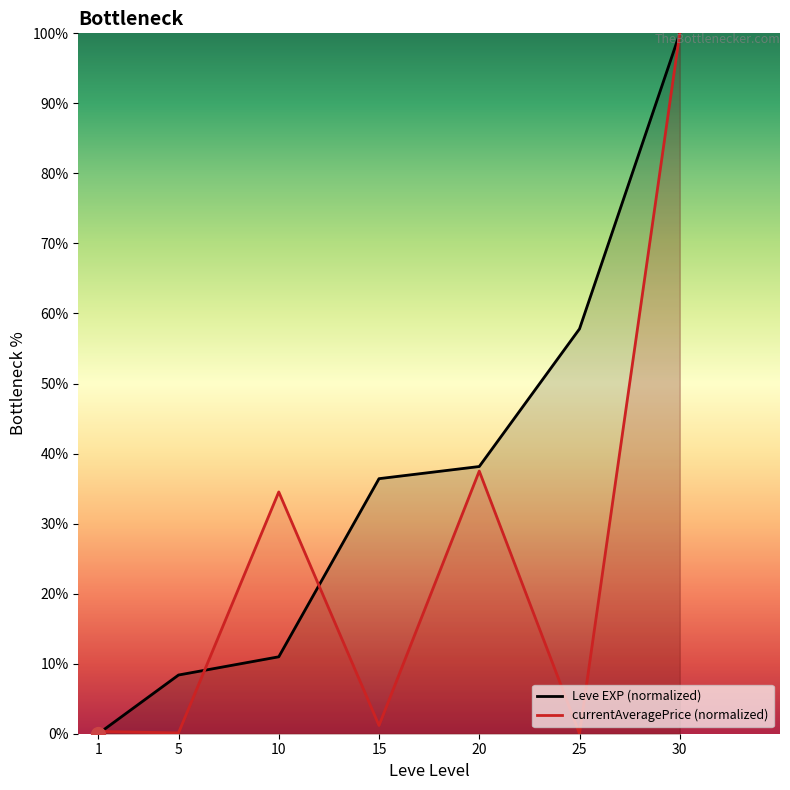

What is the sum of the currentAveragePrice (normalized) values at 25 and 10?

34.5